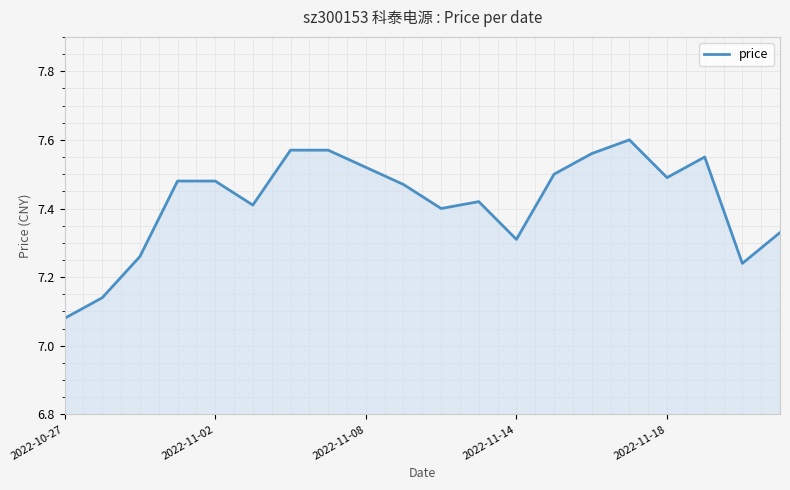

What is the difference between the maximum and minimum values?

0.5